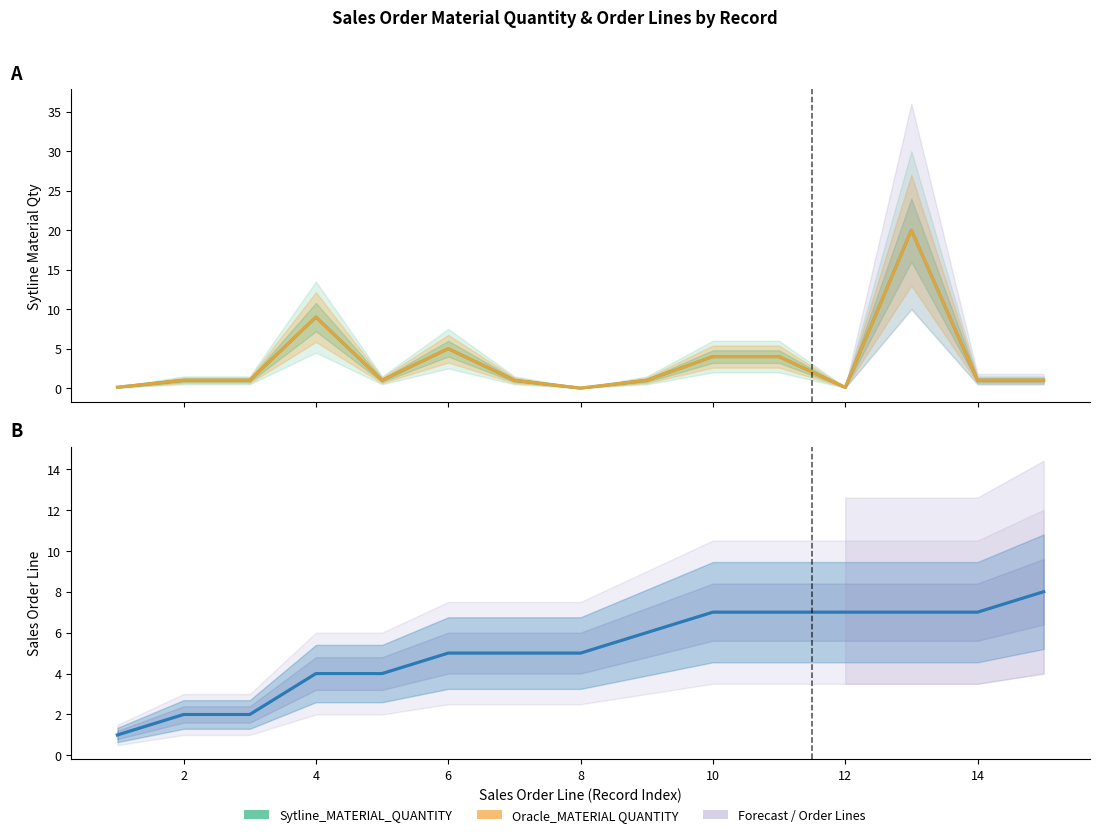

What is the sum of all Sytline_MATERIAL_QUANTITY values?

49.2